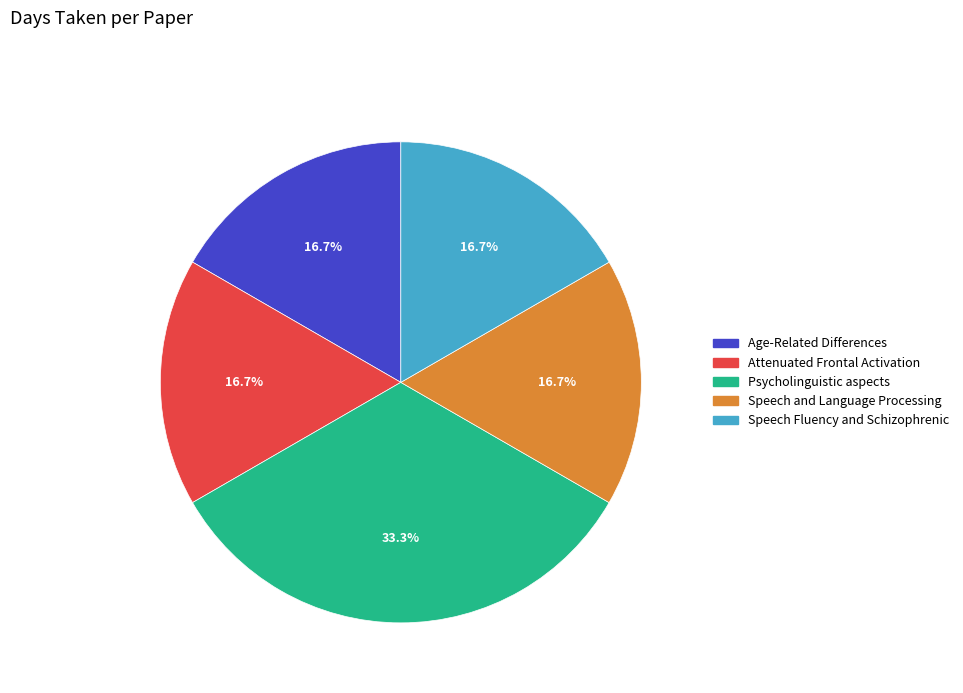

Does any single category account for the majority?

No